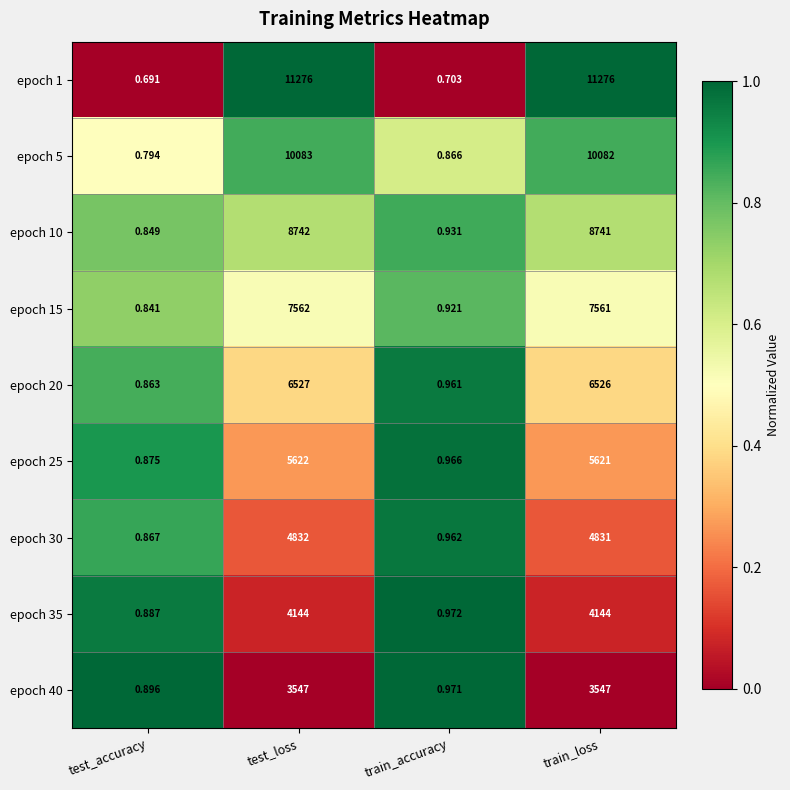

At which category is the sum across all series the highest?

test_loss